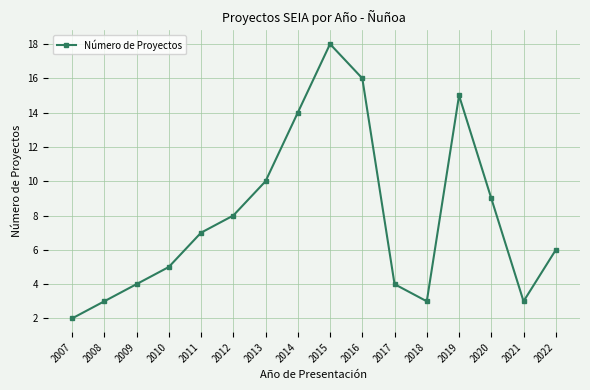

Where is the data nearest to the value 10?

2013